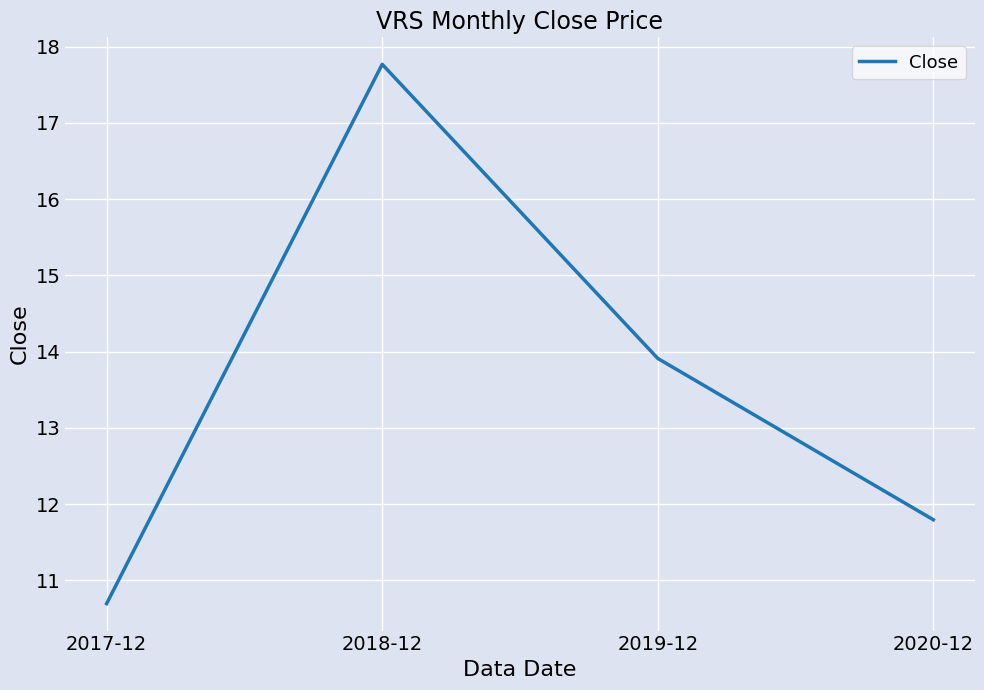

How many values exceed 13?

2